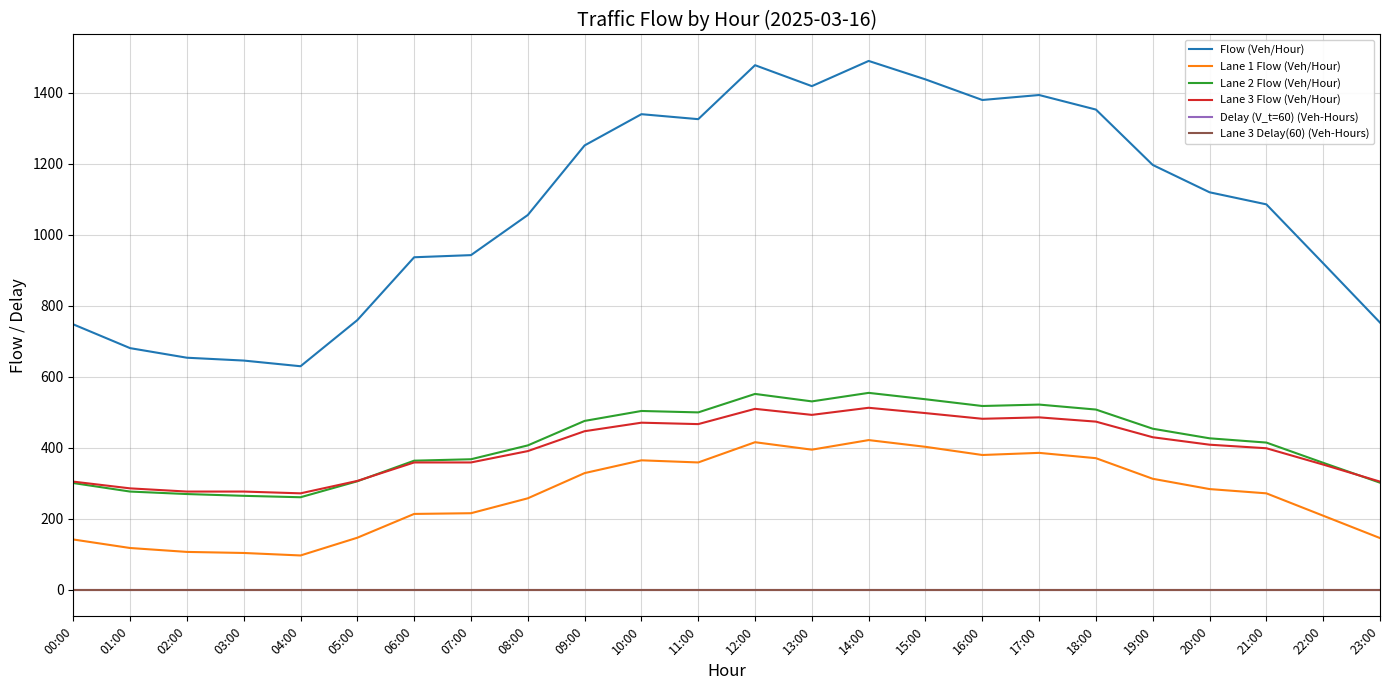

Does the chart display data point markers on the line(s)?

No